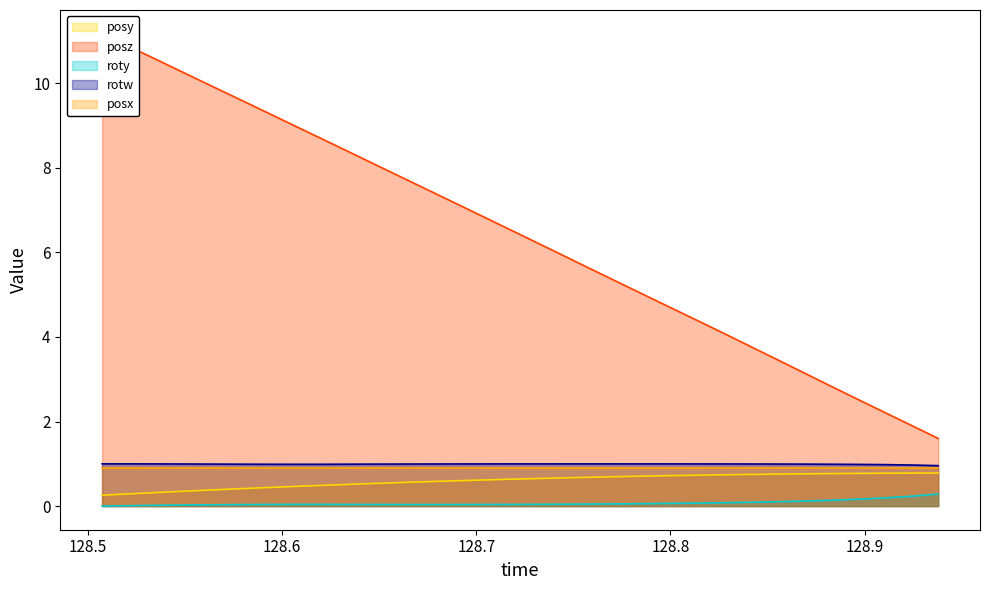

Which series has the largest range (max minus min)?

posz